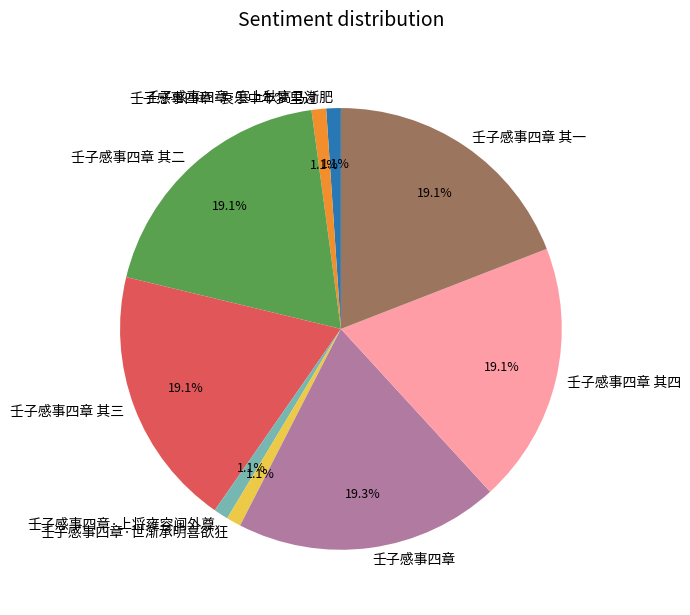

To the nearest percent, what is the average slice percentage?

11%